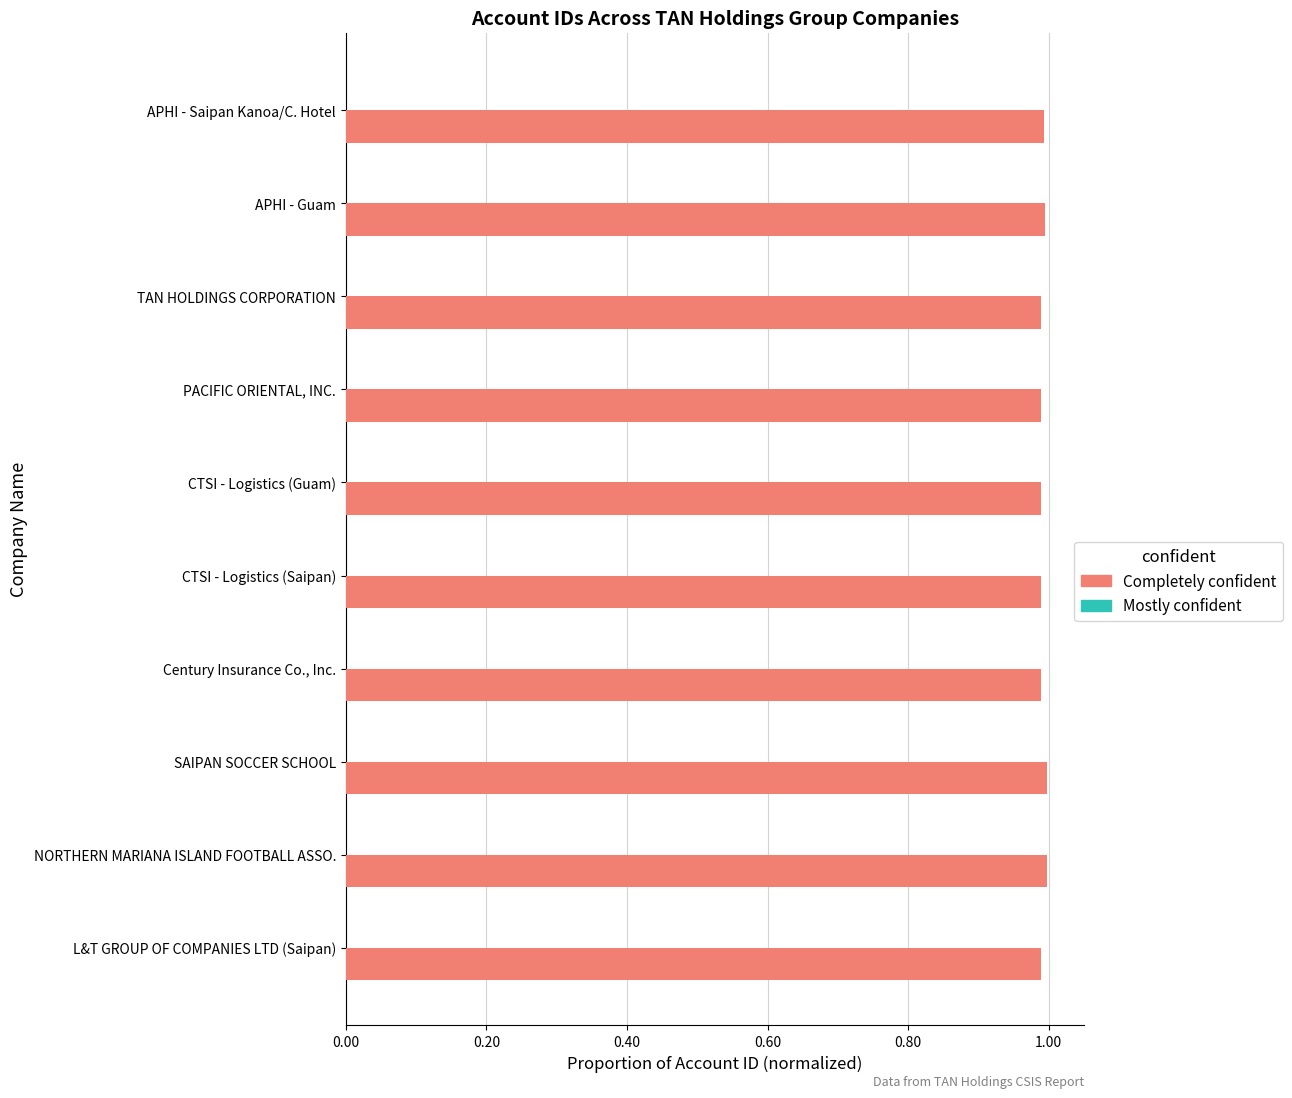

What is the sum of the values at SAIPAN SOCCER SCHOOL and CTSI - Logistics (Saipan)?

2.0